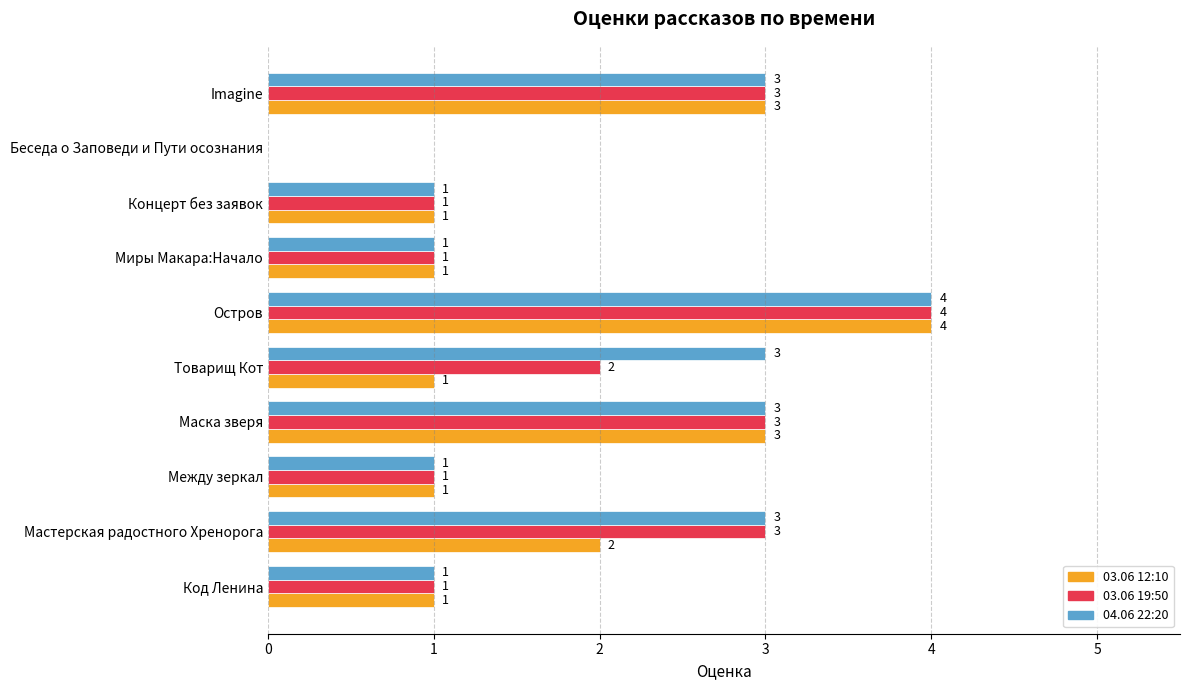

Which series has the largest total across all categories?

04.06 22:20